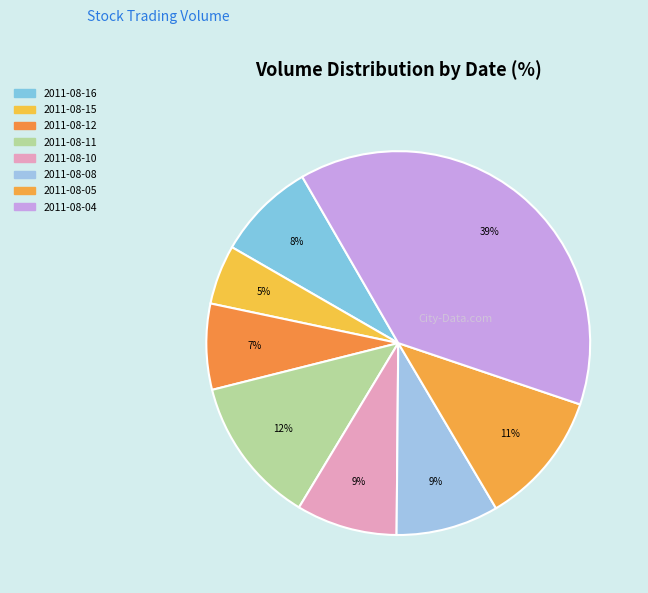

What is the largest slice in the pie chart?

2011-08-04